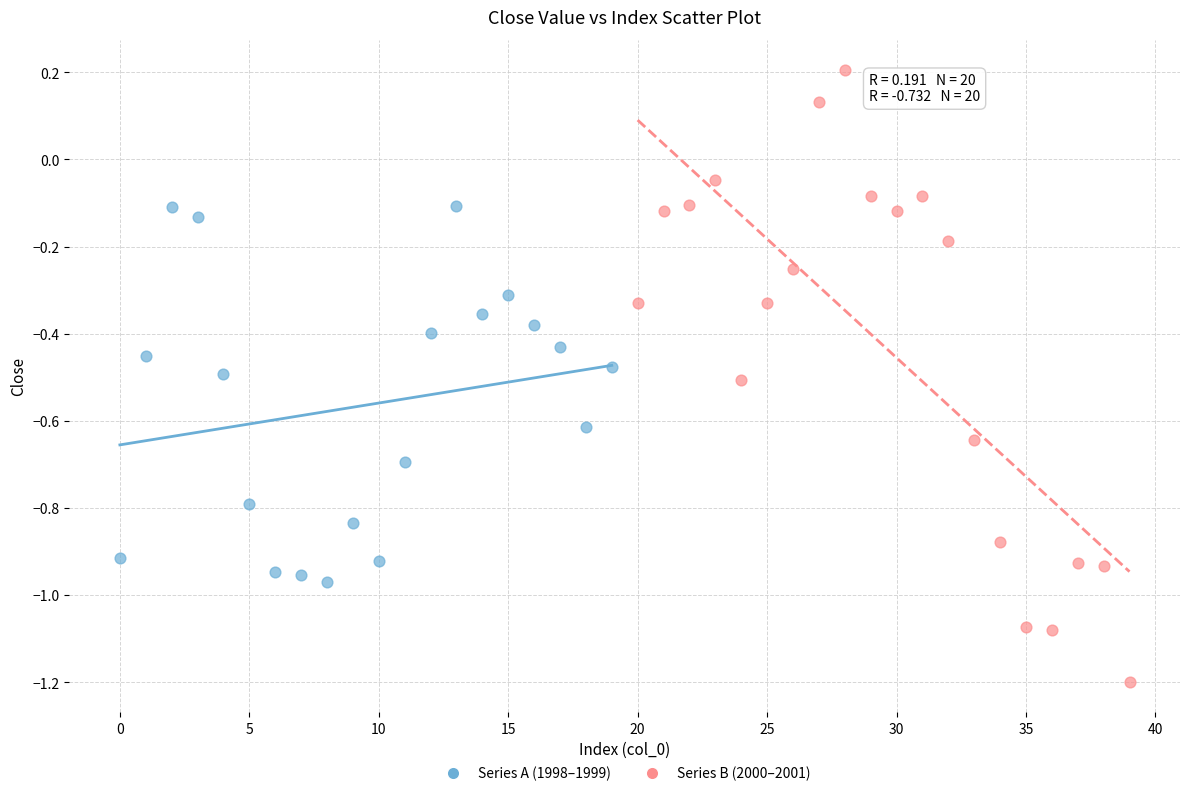

What are all the series names shown in the legend?

Series A (1998–1999), Series B (2000–2001)